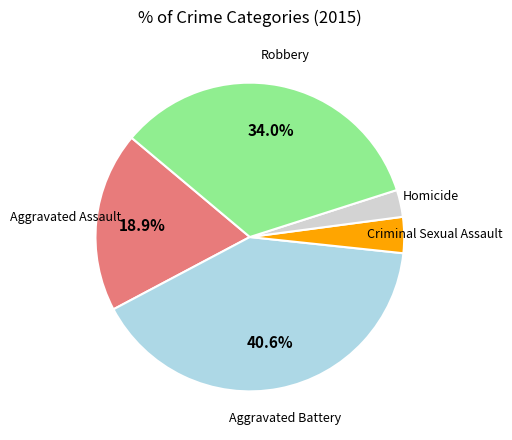

How many slices are in this pie chart?

5